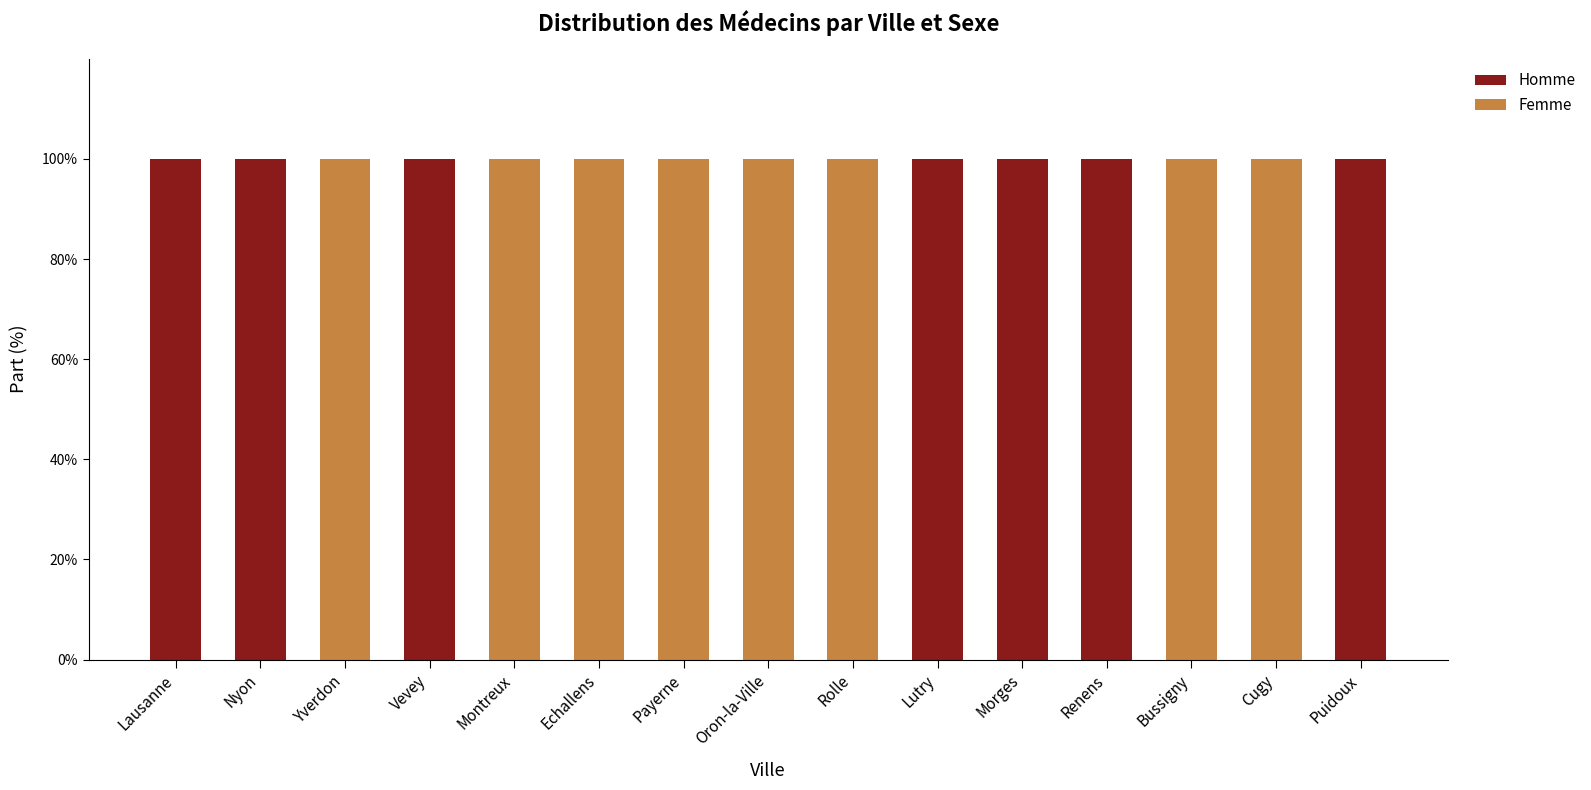

What is the total value across all series at Renens?

100